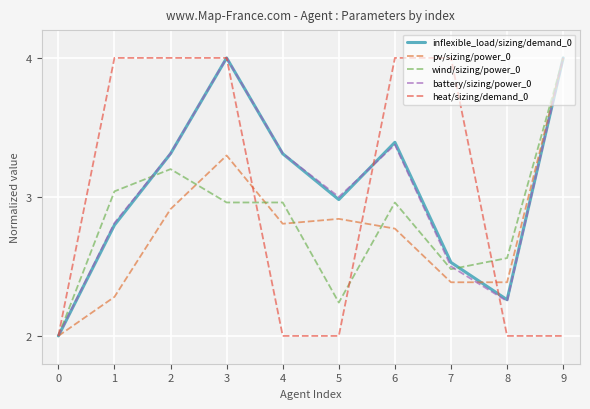

Reading left to right, extract all data points from this chart.

inflexible_load/sizing/demand_0: 2.0	2.8	3.3	4.0	3.3	3.0	3.4	2.5	2.3	4.0
pv/sizing/power_0: 2.0	2.3	2.9	3.3	2.8	2.8	2.8	2.4	2.4	4.0
wind/sizing/power_0: 2.0	3.0	3.2	3.0	3.0	2.2	3.0	2.5	2.6	4.0
battery/sizing/power_0: 2.0	2.8	3.3	4.0	3.3	3.0	3.4	2.5	2.2	4.0
heat/sizing/demand_0: 2.0	4.0	4.0	4.0	2.0	2.0	4.0	4.0	2.0	2.0